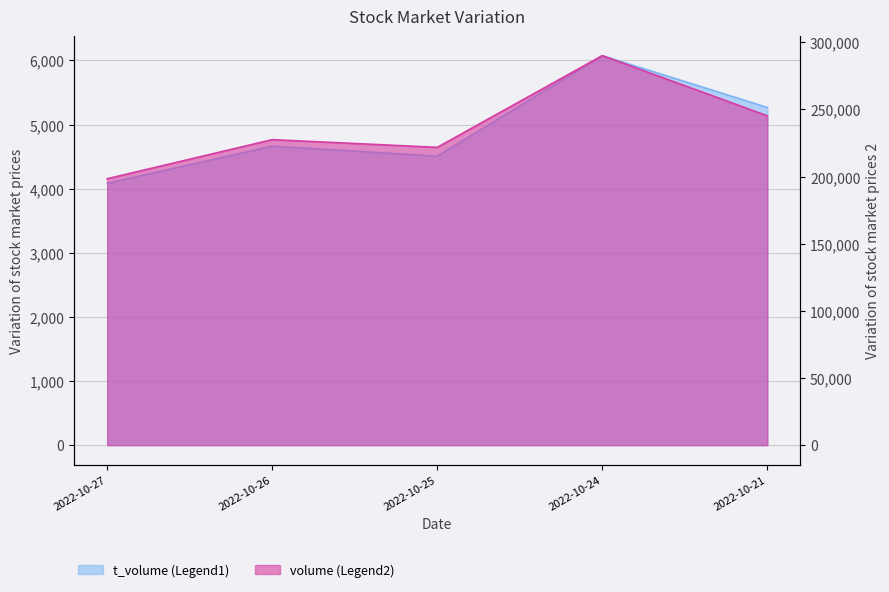

Where does the volume series first go above 227529?

2022-10-24